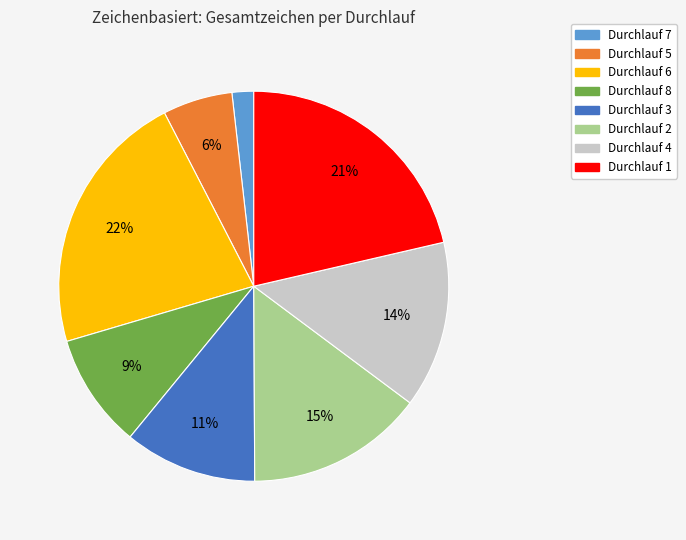

Between Durchlauf 3 and Durchlauf 7, which is larger?

Durchlauf 3